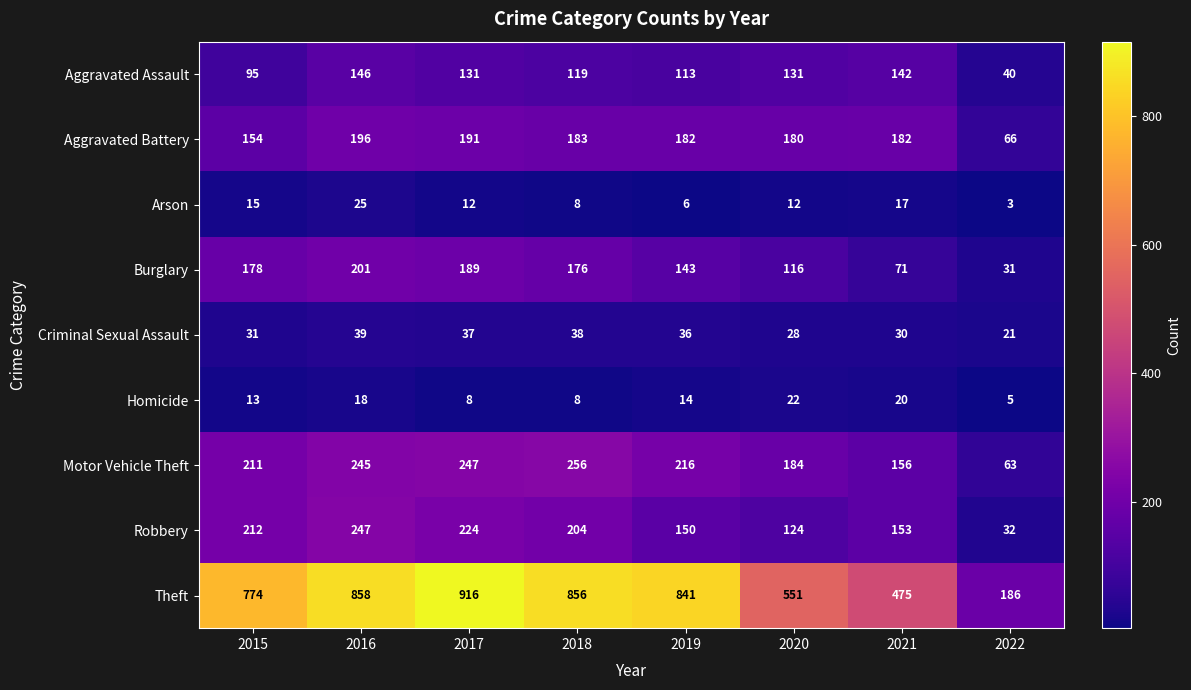

Is it true that Burglary equals 71 at 2021?

True